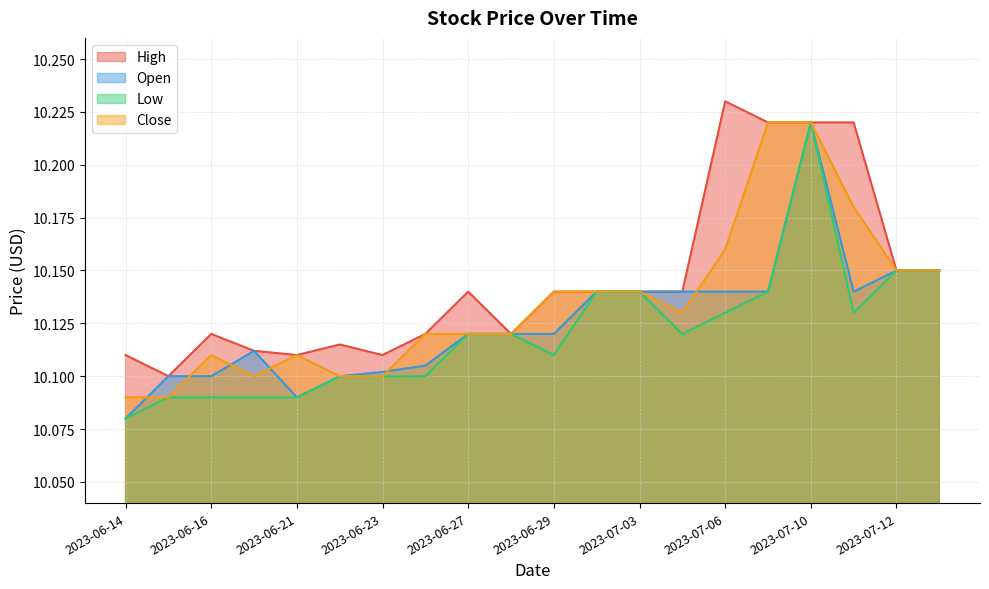

The value of High at 2023-06-30 is 10.1. True or false?

True